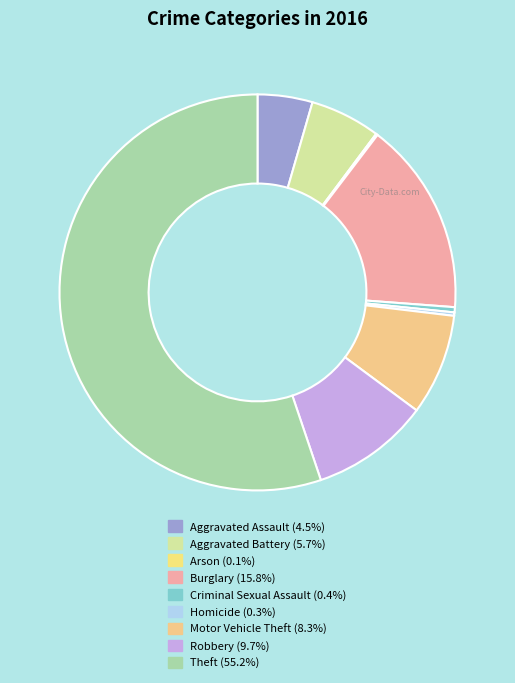

Rank the categories by value from highest to lowest.

Theft, Burglary, Robbery, Motor Vehicle Theft, Aggravated Battery, Aggravated Assault, Criminal Sexual Assault, Homicide, Arson